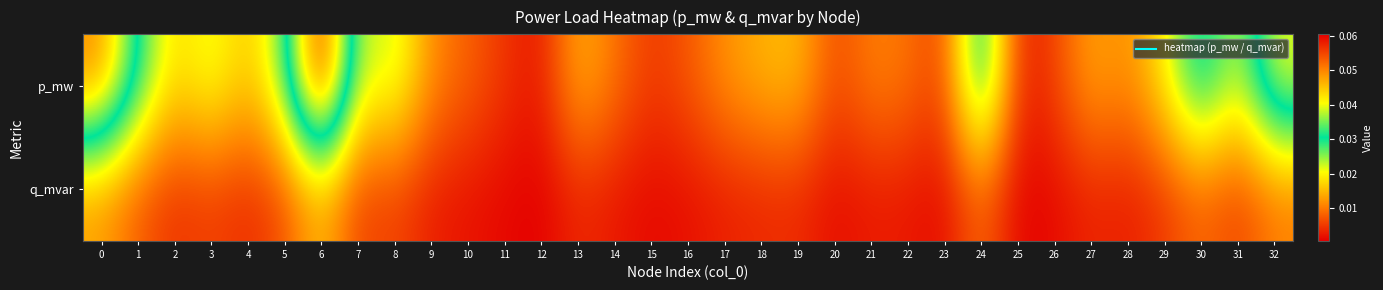

At which category is the sum across all series the highest?

6